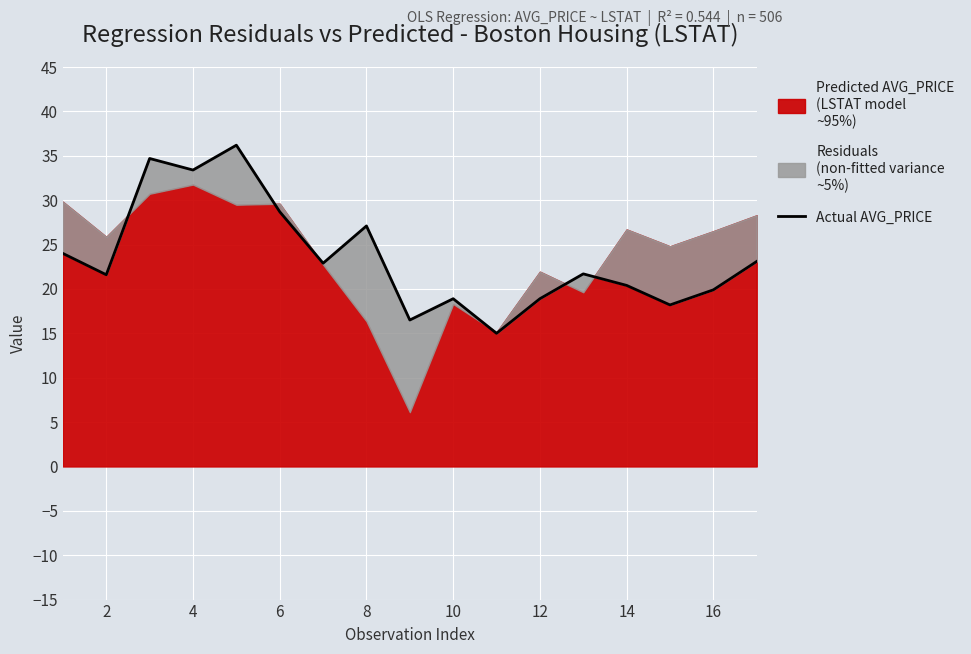

Is it true that the value at 14 is 30.2?

False